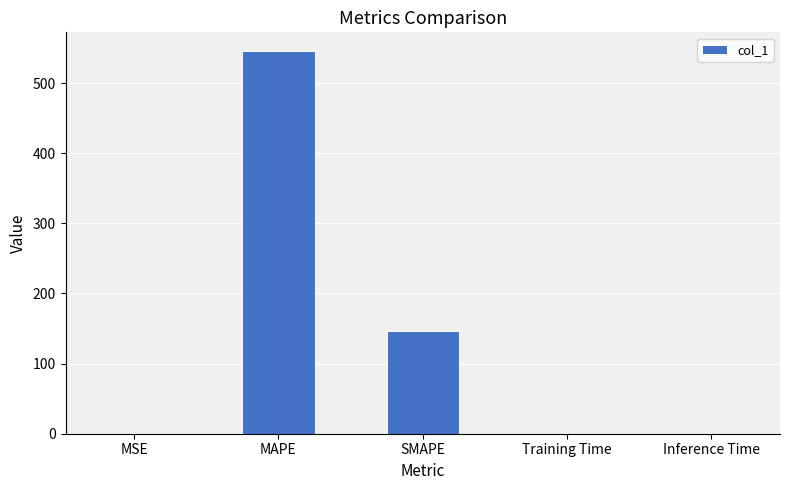

Read the value at MSE.

0.1